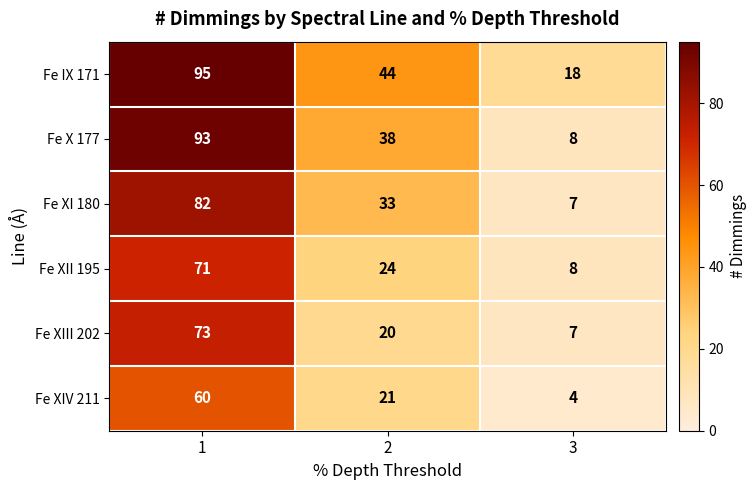

Which series changed the most between 1 and 3?

Fe X 177